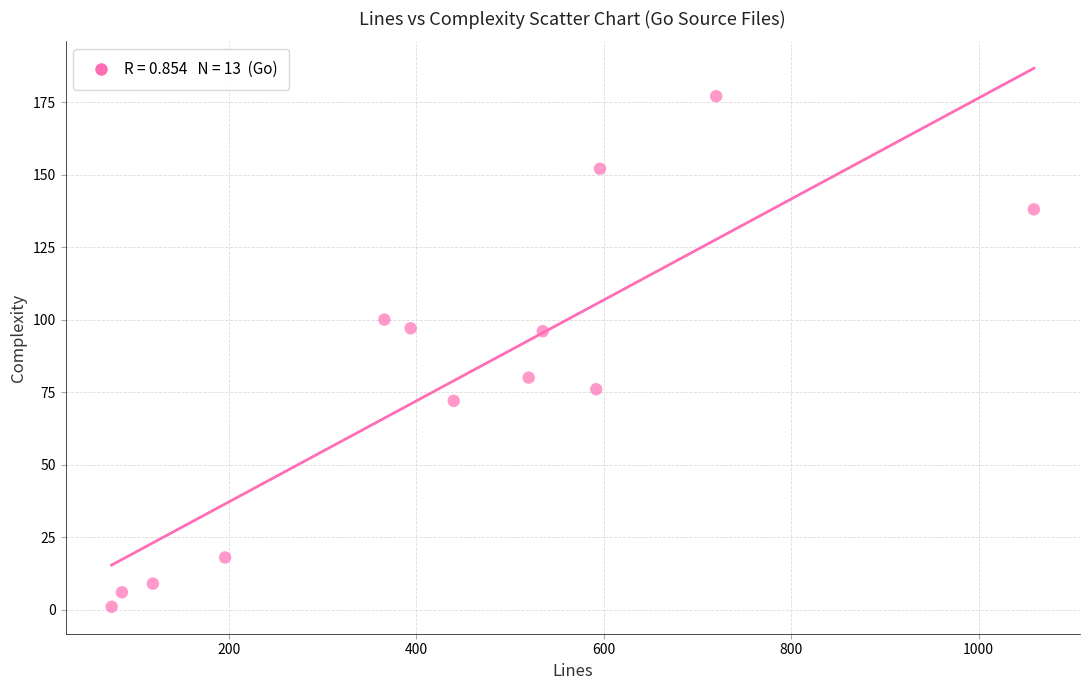

What is the range of Y values (max minus min)?

176